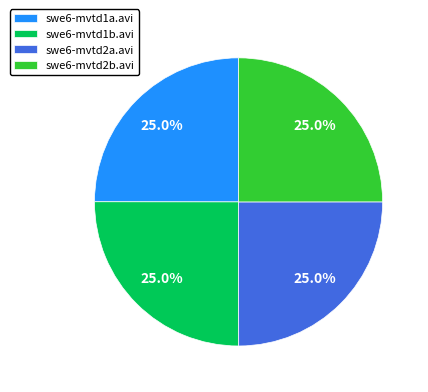

How many slices are in this pie chart?

4